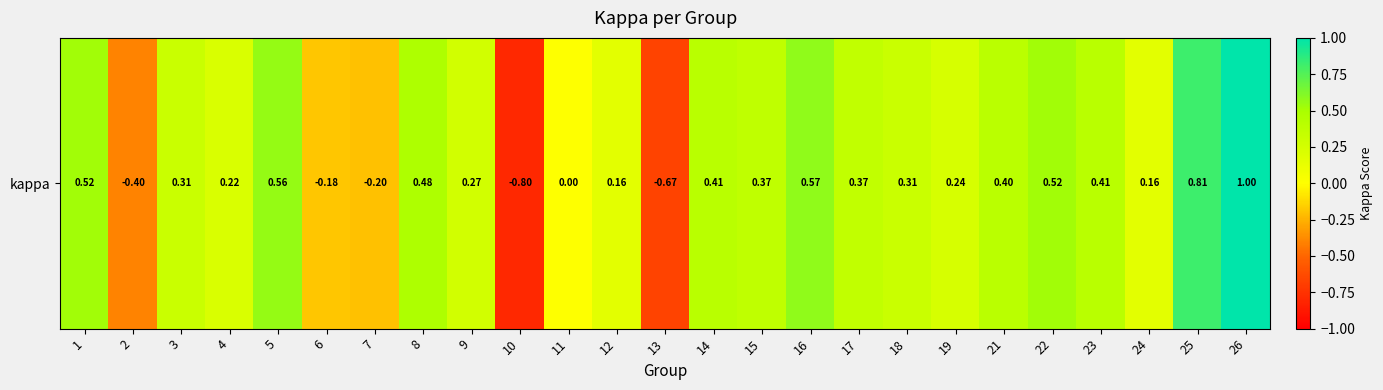

At which label is the value closest to 0?

11